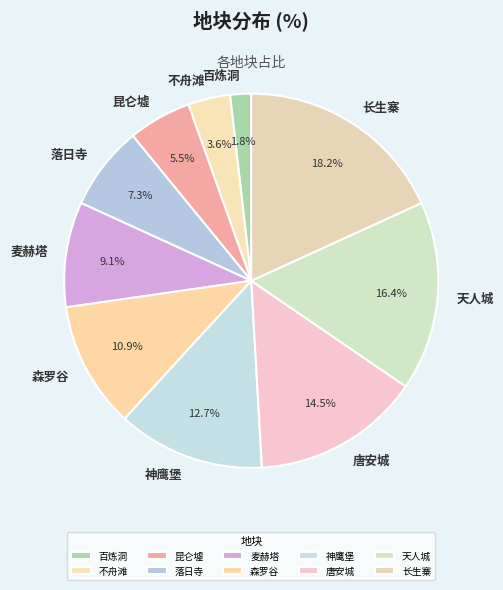

To the nearest percent, what percentage of the pie is 天人城?

16%